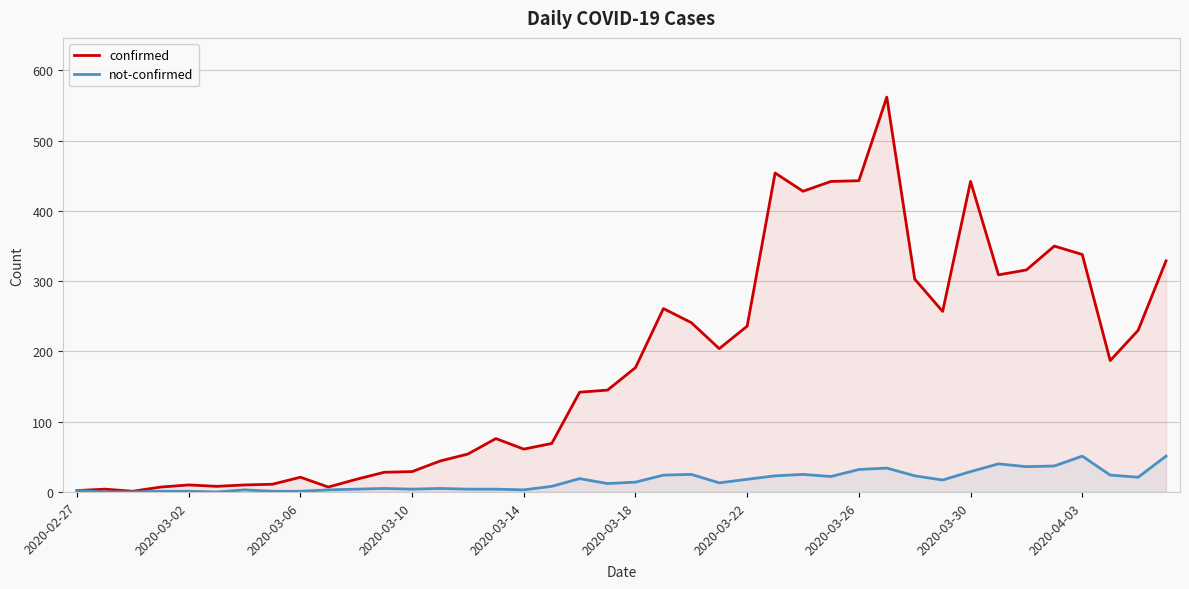

The not-confirmed series shows 29 at 2020-03-30. True or false?

True